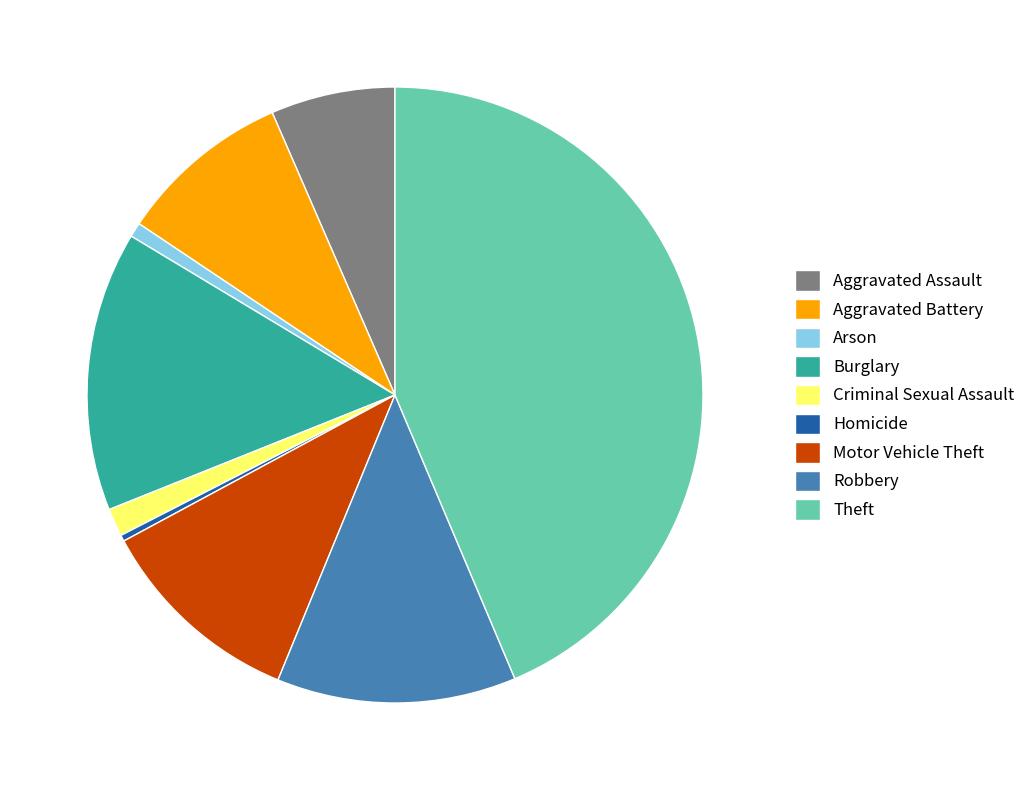

Which has a higher value, Criminal Sexual Assault or Robbery?

Robbery